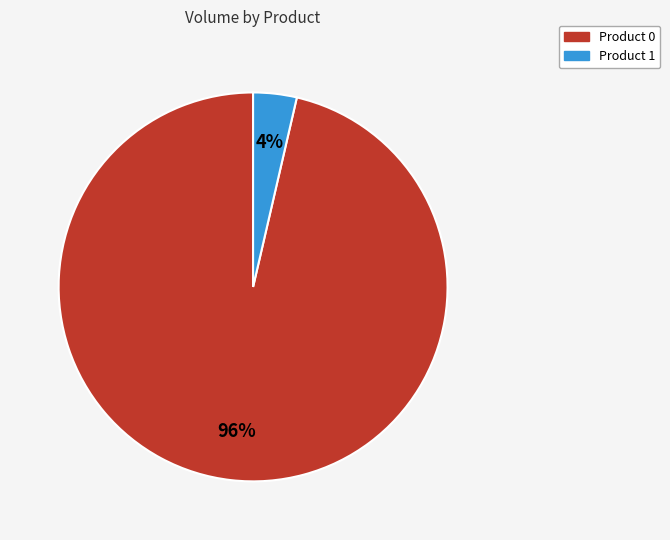

To the nearest percent, what percentage of the pie is Product 0?

96%